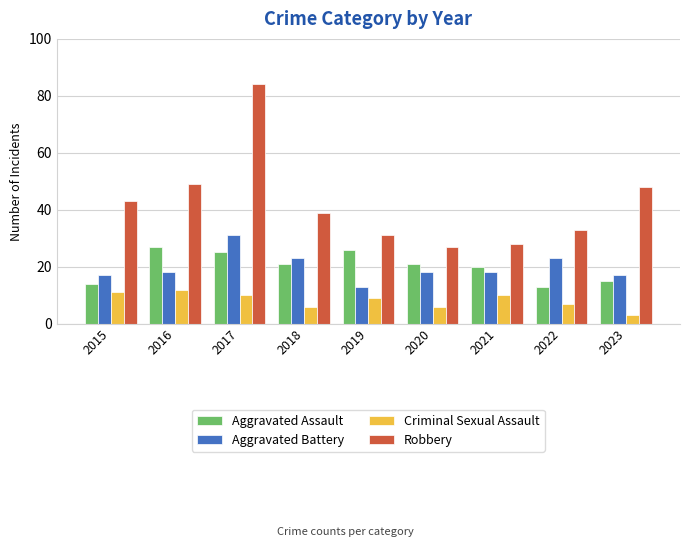

Reading left to right, transcribe all the data shown in this chart.

Aggravated Assault: 2015=14	2016=27	2017=25	2018=21	2019=26	2020=21	2021=20	2022=13	2023=15
Aggravated Battery: 2015=17	2016=18	2017=31	2018=23	2019=13	2020=18	2021=18	2022=23	2023=17
Criminal Sexual Assault: 2015=11	2016=12	2017=10	2018=6	2019=9	2020=6	2021=10	2022=7	2023=3
Robbery: 2015=43	2016=49	2017=84	2018=39	2019=31	2020=27	2021=28	2022=33	2023=48